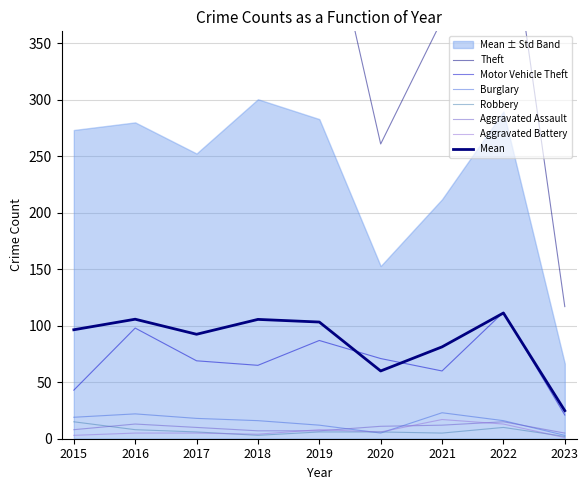

What are all the series names shown in the legend?

Theft, Motor Vehicle Theft, Burglary, Robbery, Aggravated Assault, Aggravated Battery